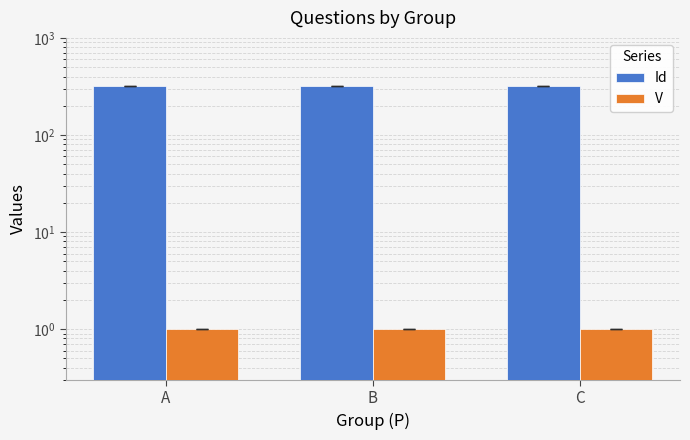

Count the number of data series in this chart.

2